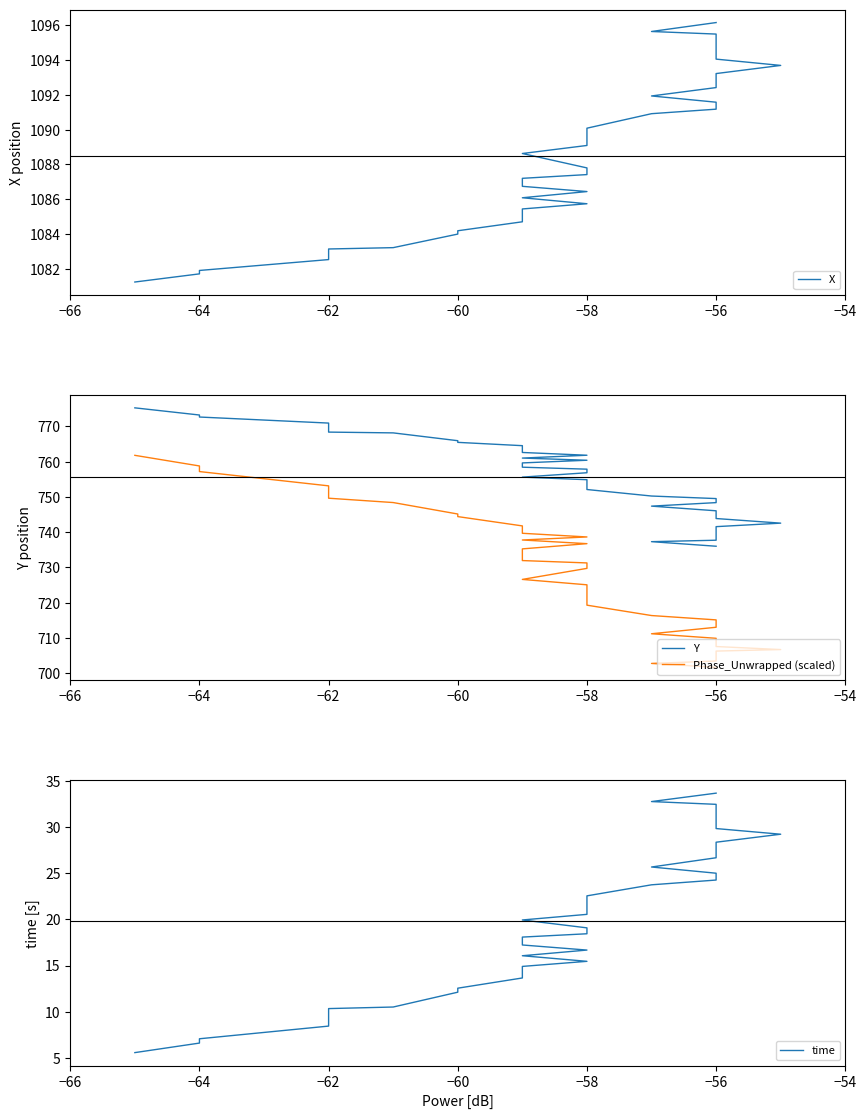

Where is time nearest to the value 19?

−58